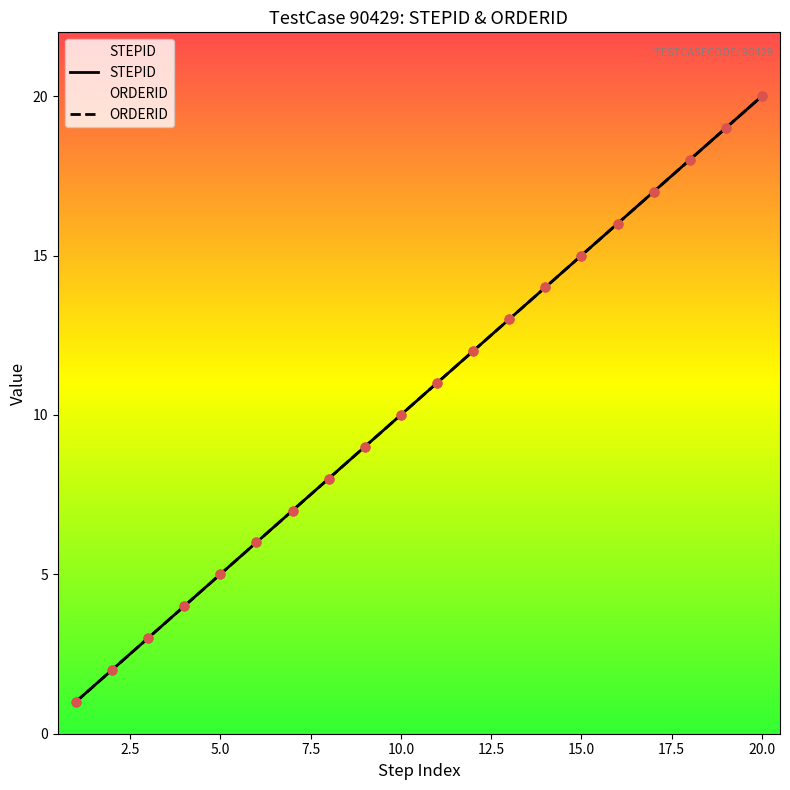

Which series contains the highest Y value?

STEPID